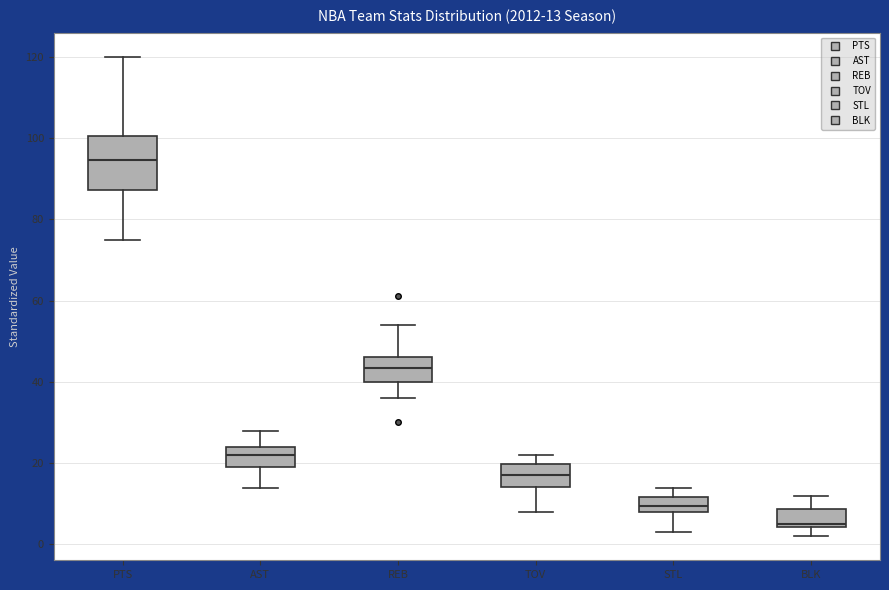

Which box's median line is the highest?

PTS